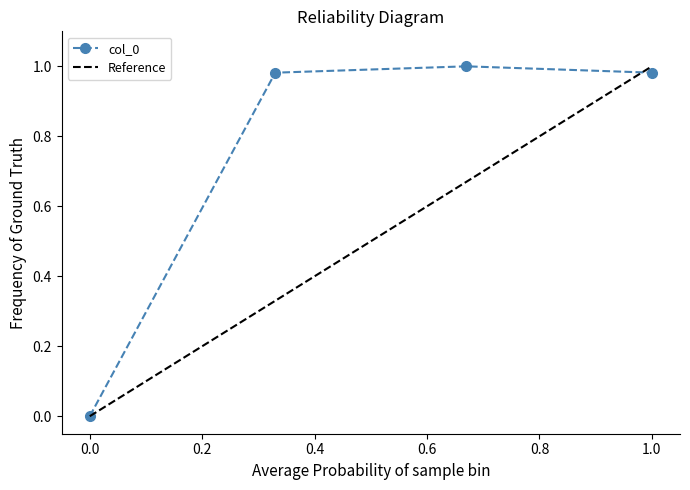

Reading right to left, transcribe all the data shown in this chart.

1.0	1.0	1.0	0.0